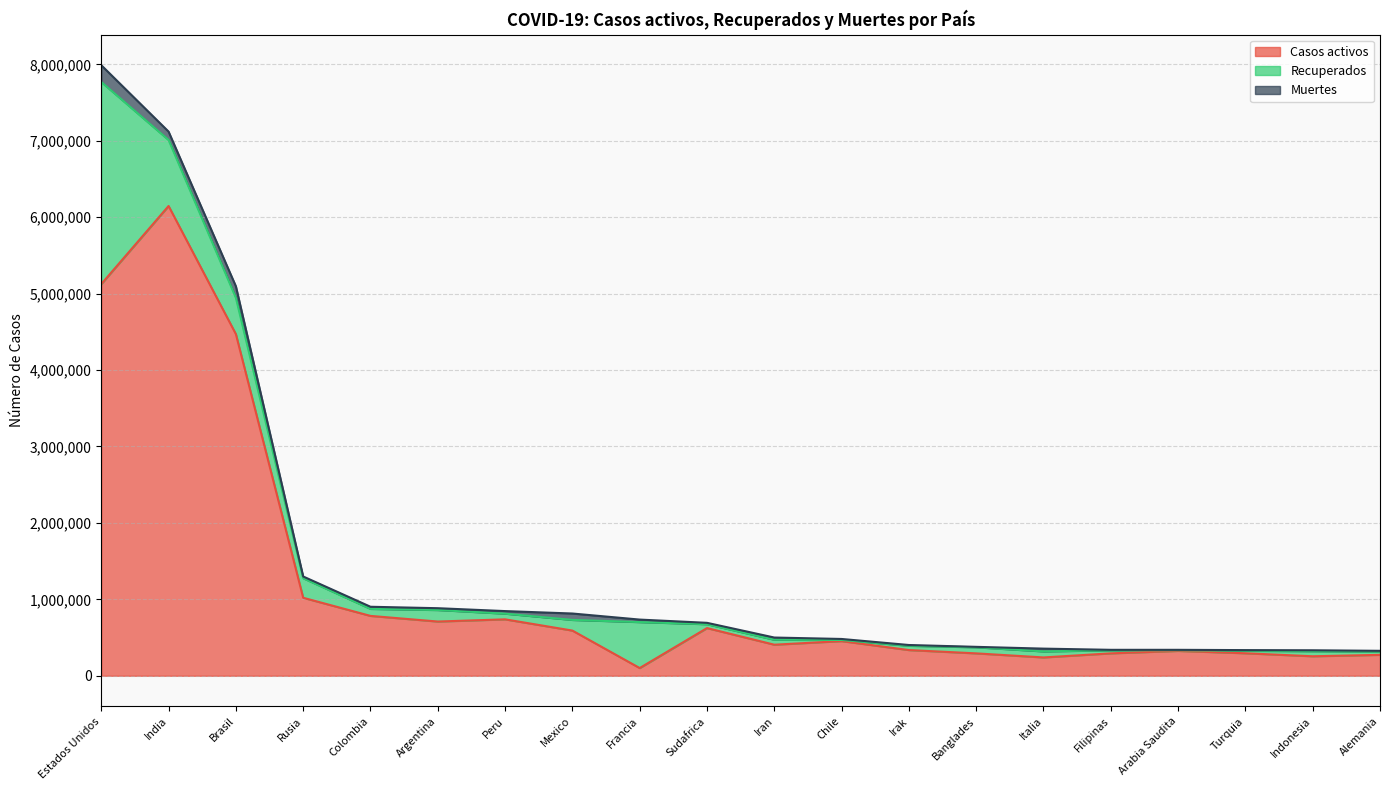

Rank the series by their average value, from highest to lowest.

Casos activos, Recuperados, Muertes